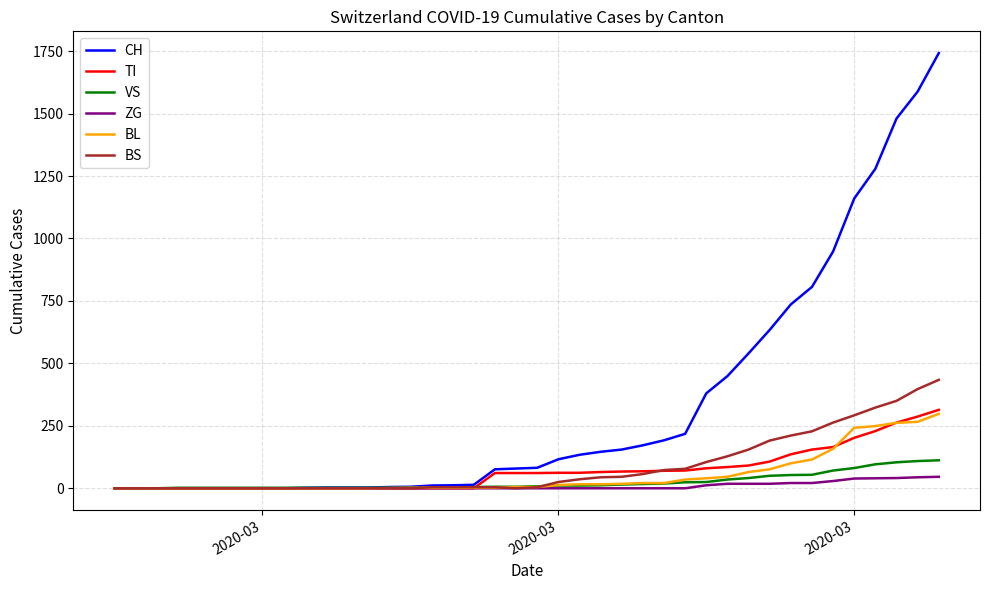

Count the number of categories in the chart.

40